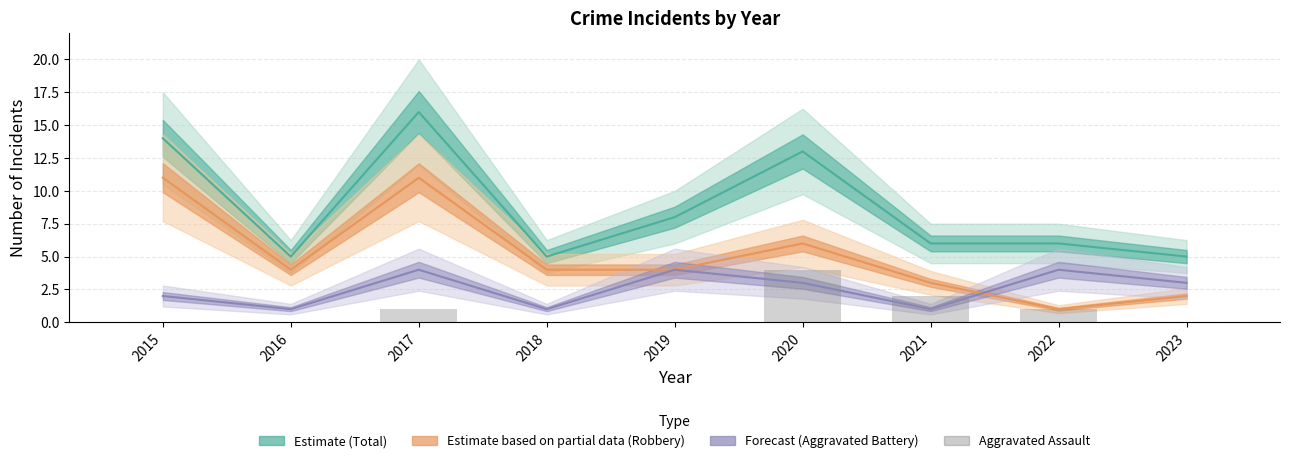

Which series has the largest total across all categories?

Total (Estimate)